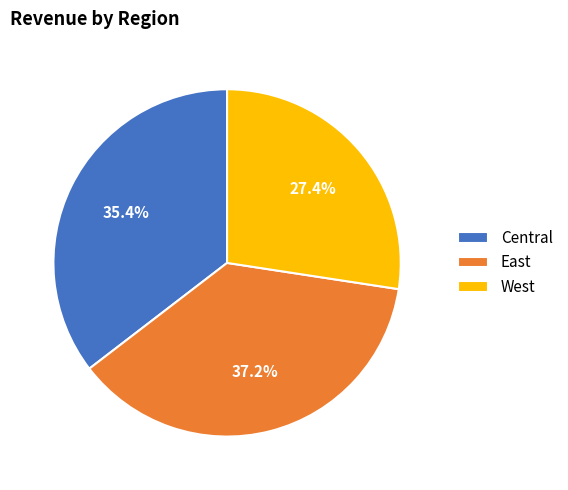

Rank the categories by value from highest to lowest.

East, Central, West